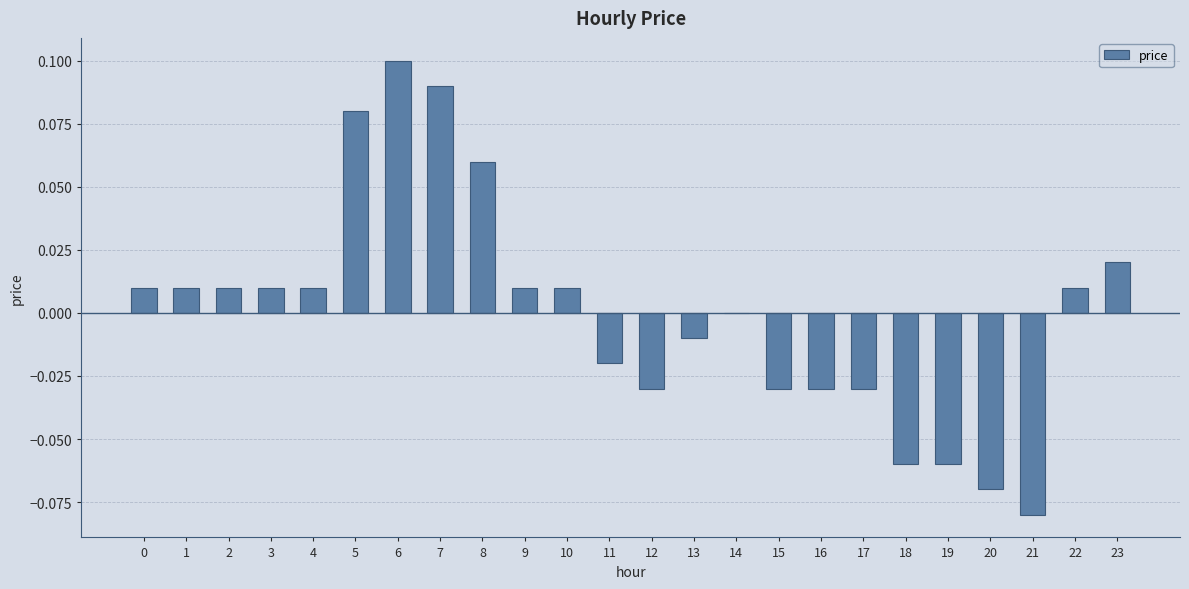

Are the bars grouped side by side (vs. stacked)?

No